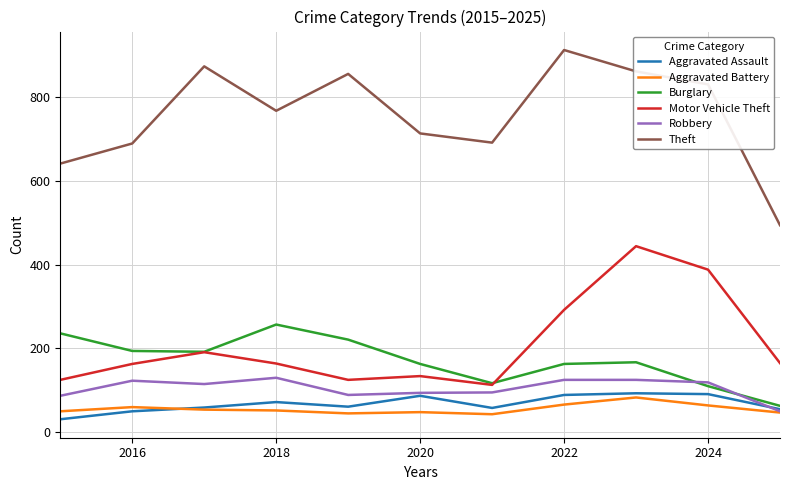

True or false: Aggravated Assault and Motor Vehicle Theft cross at least once.

False